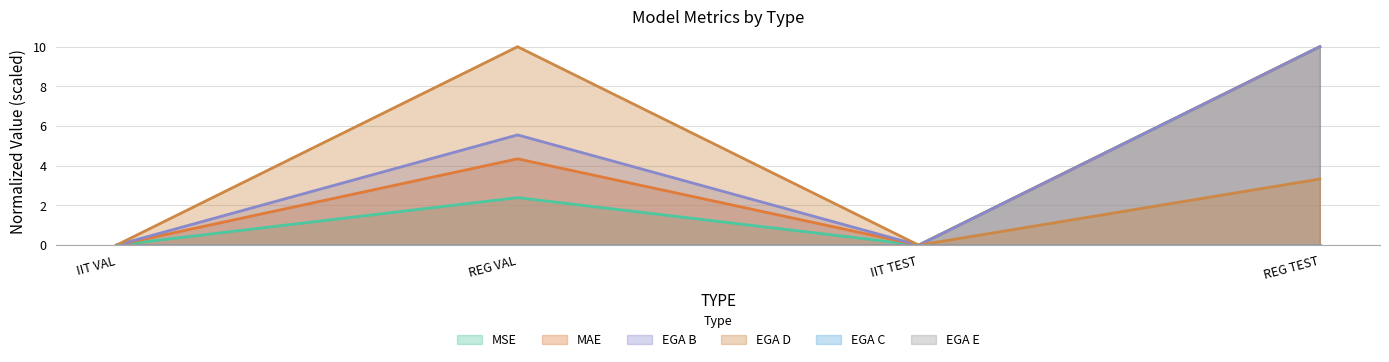

True or false: EGA D and MSE intersect in this chart.

False